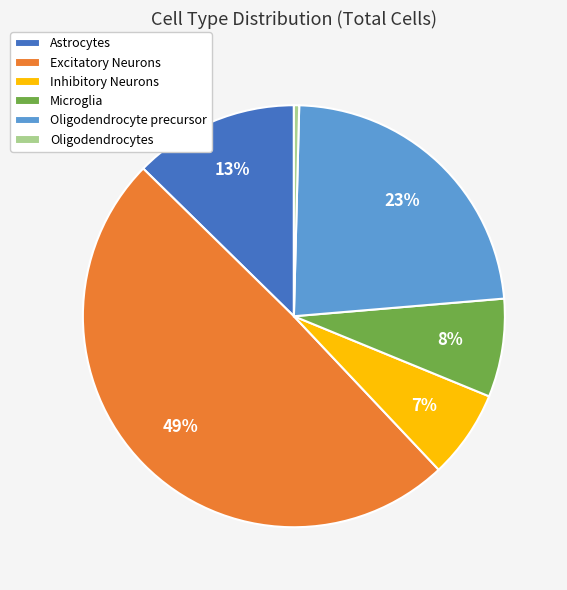

To the nearest percent, what is the average slice percentage?

17%